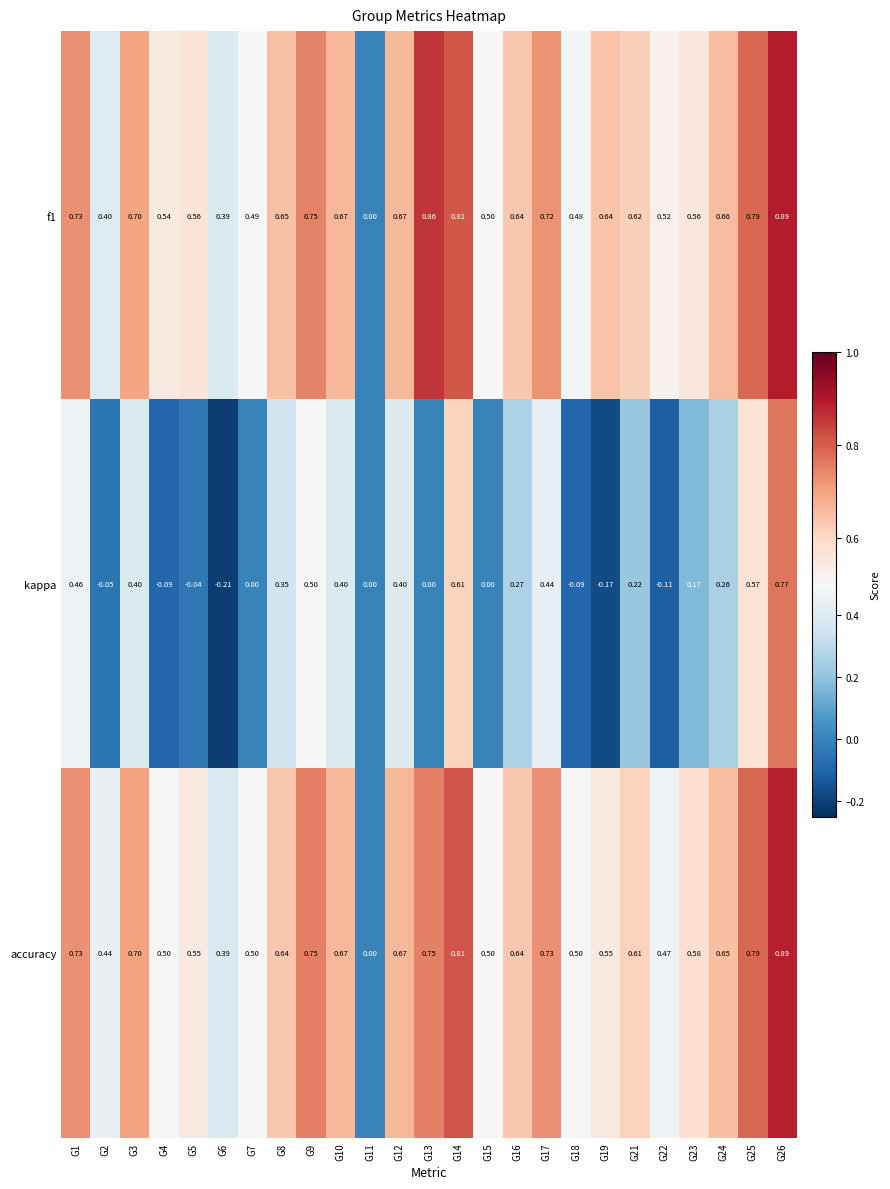

Is the value of accuracy at G24 greater than the value of kappa at G9?

Yes